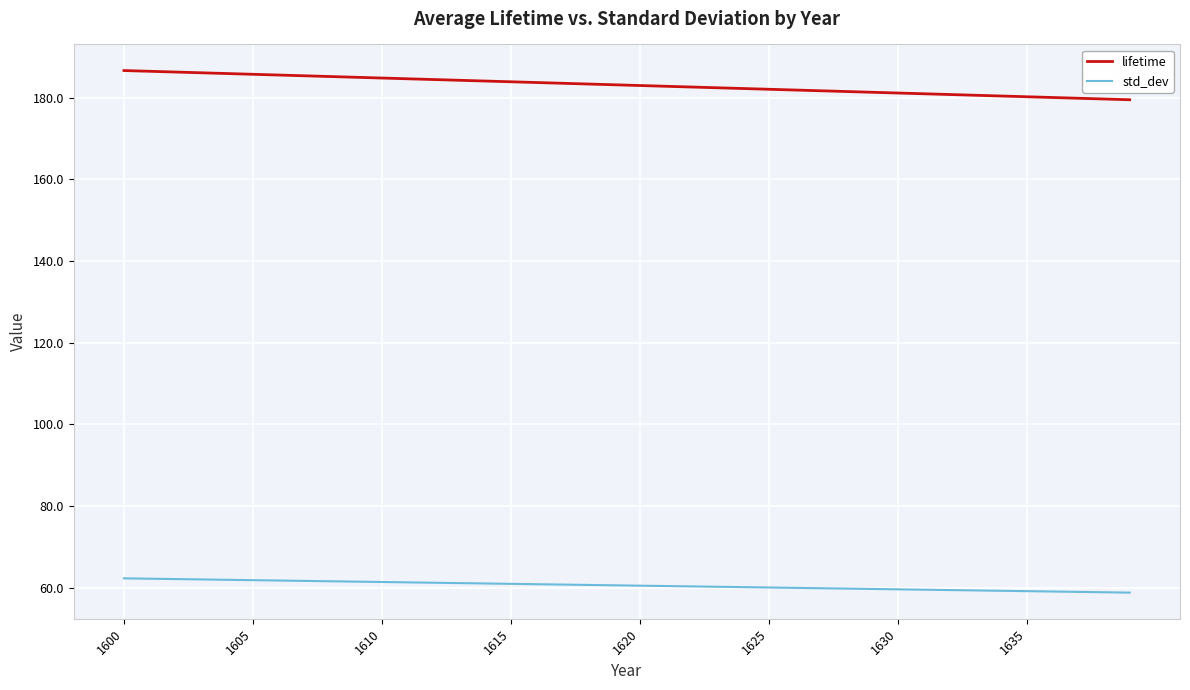

True or false: lifetime and std_dev intersect in this chart.

False